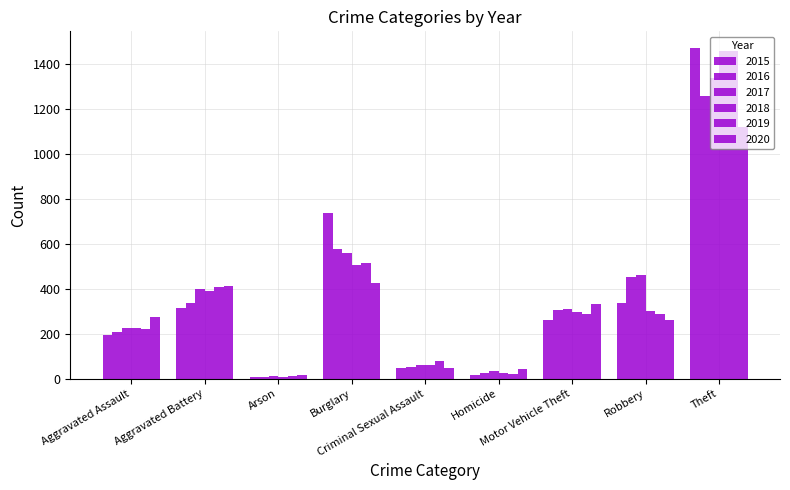

How many bars are there in total?

54